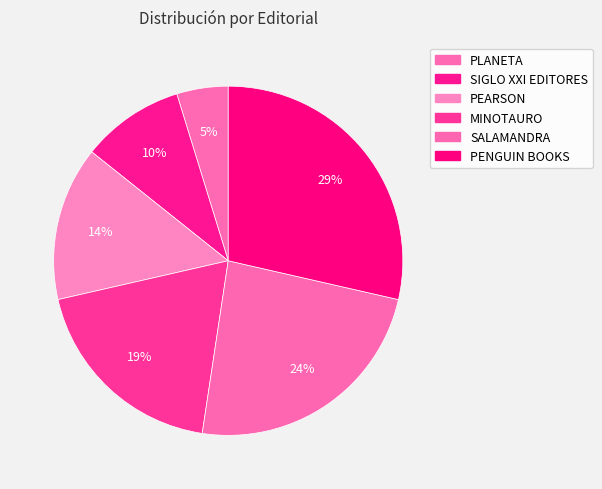

What percentage is NOT represented by PEARSON?

85.7%